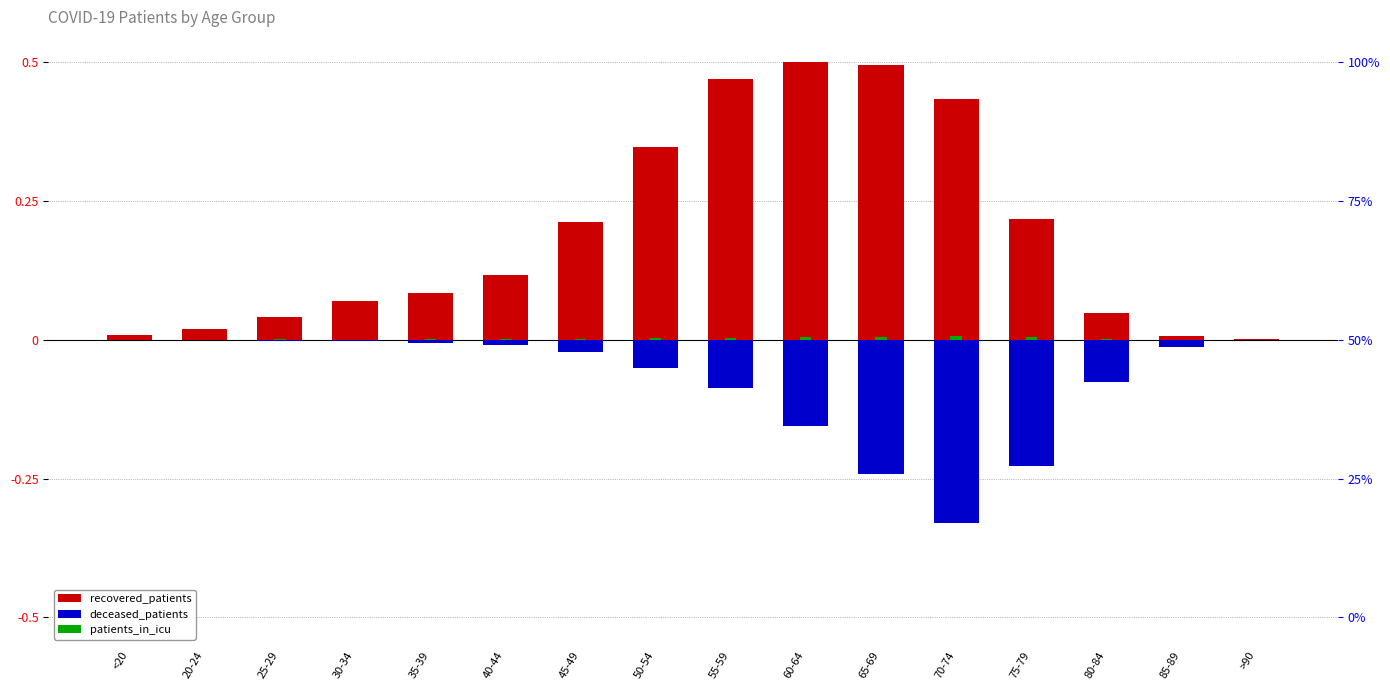

Which series changed the most between 55-59 and 75-79?

recovered_patients